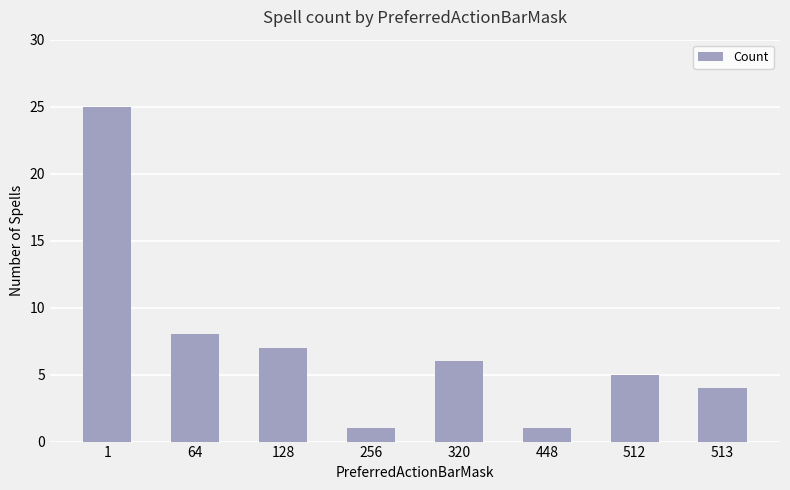

What is the maximum value shown in the chart?

25